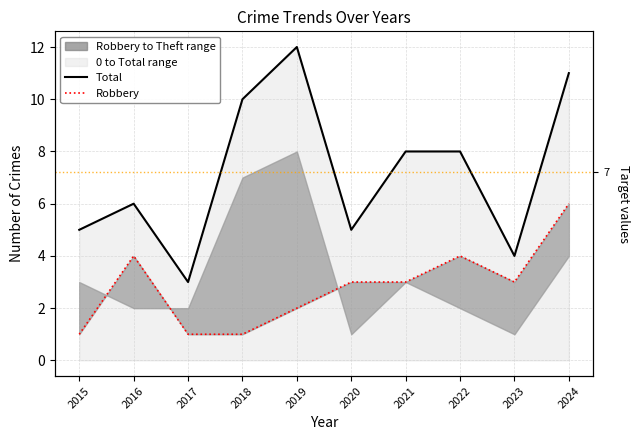

What is the value of the Robbery point at the 6th from the left?

3